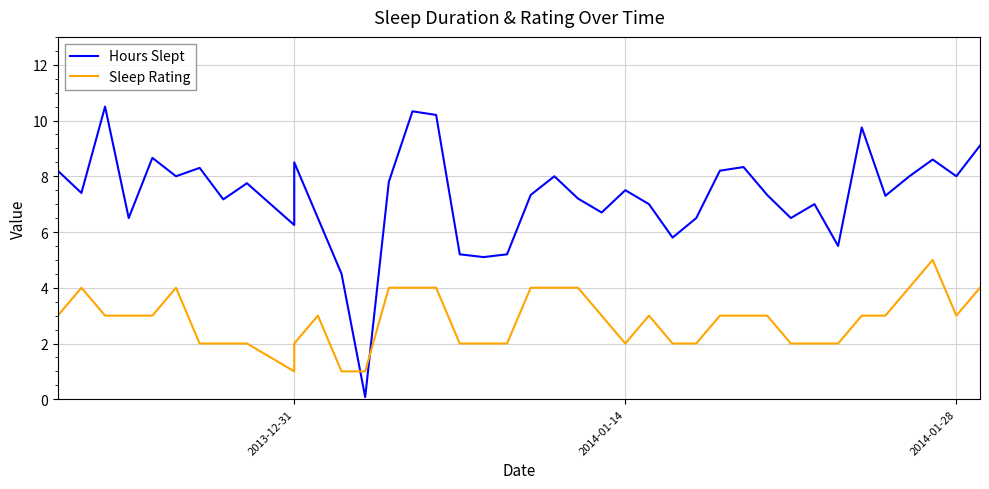

How many values in the Sleep Rating series exceed 3?

11